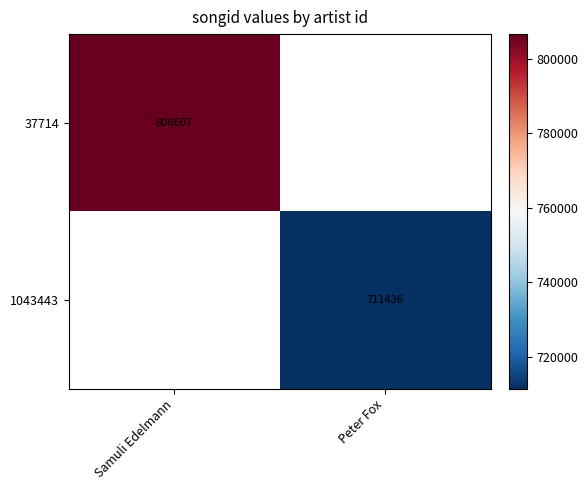

True or false: 1043443 has a value of 160662 at Peter Fox.

False